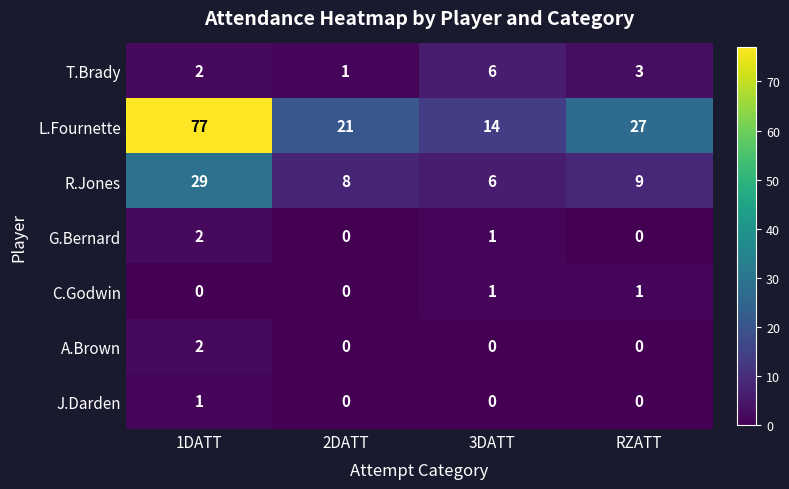

Which series has the widest spread of values?

L.Fournette